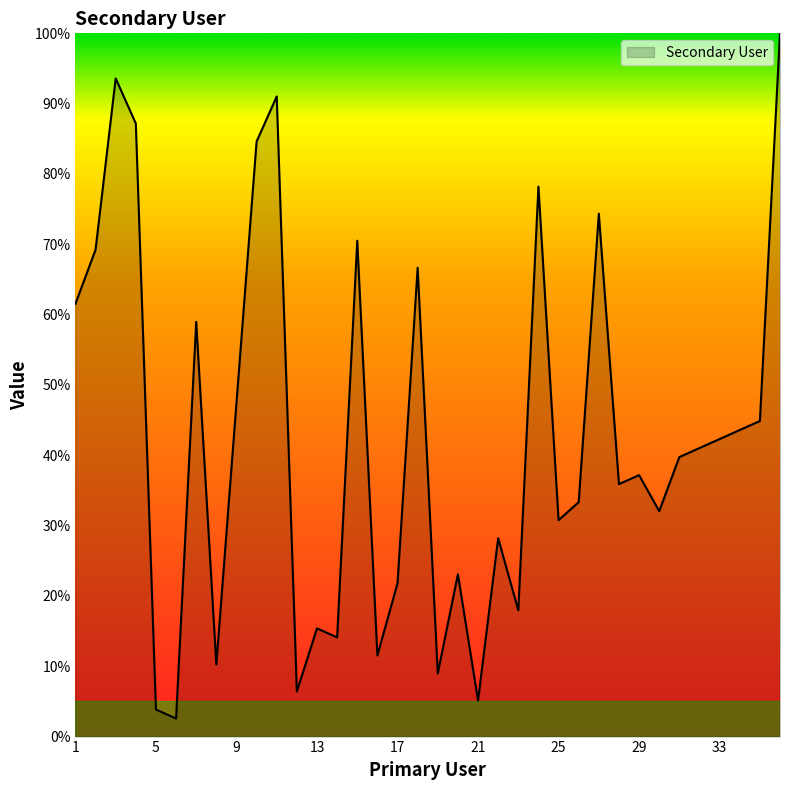

What is the average value?

42.6